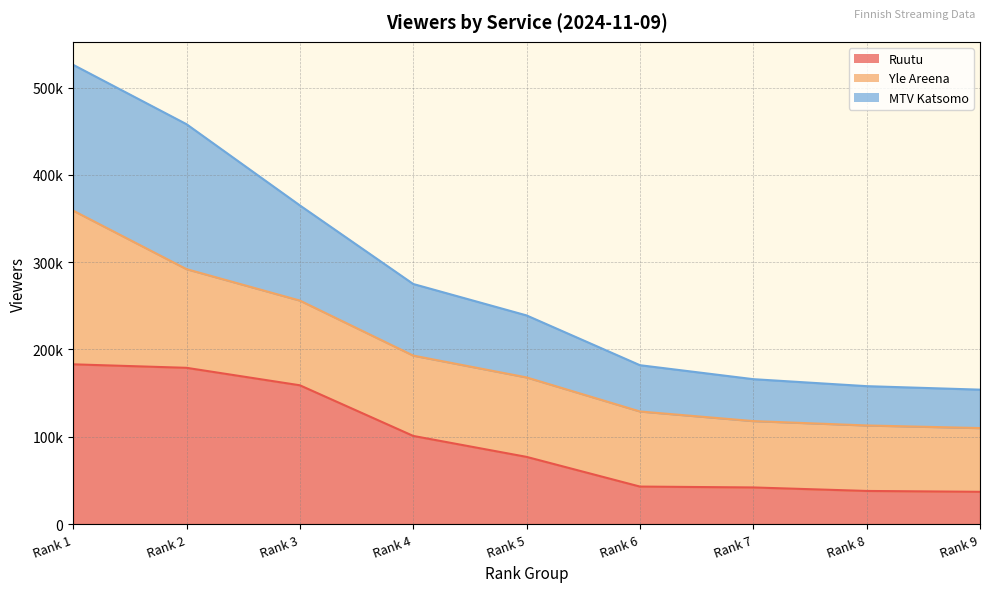

What is the value of the Ruutu point at the 8th from the left?

38000